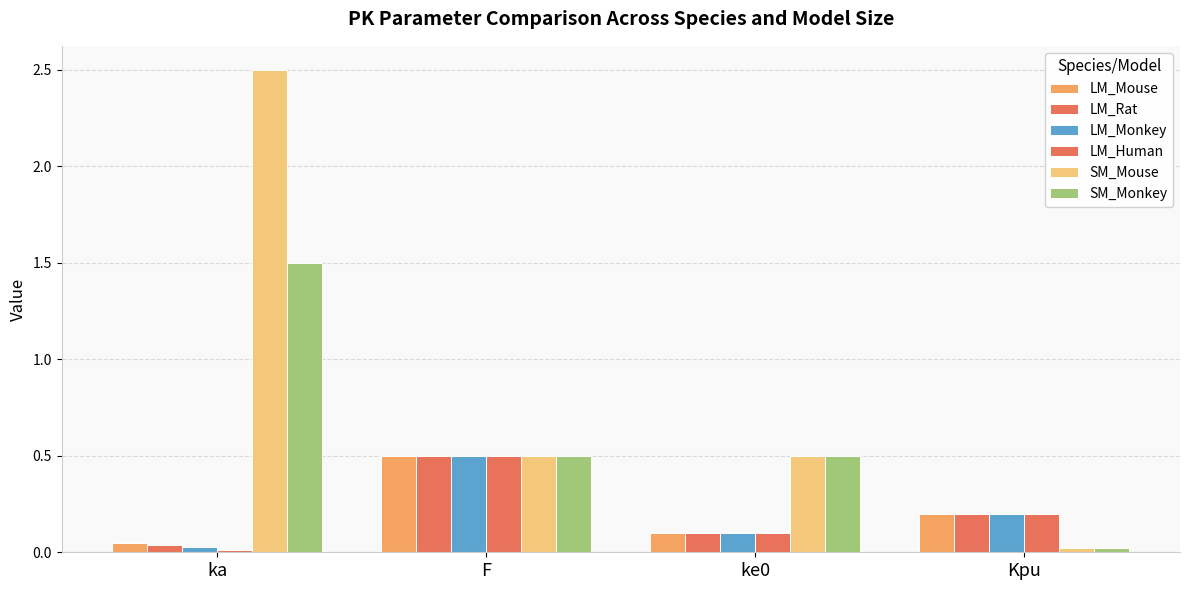

Are the bars horizontal?

No